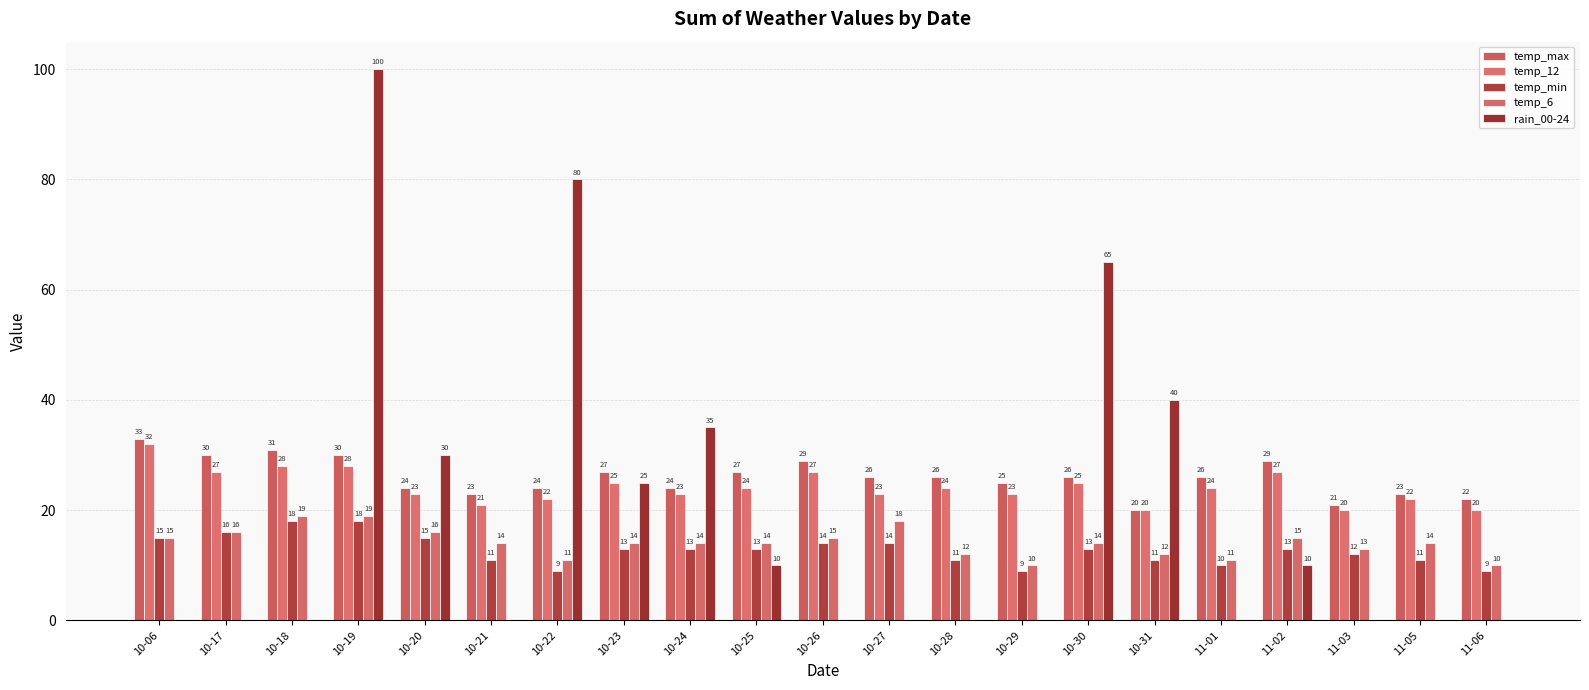

What is the sum of the temp_min values at 10-20 and 10-17?

31